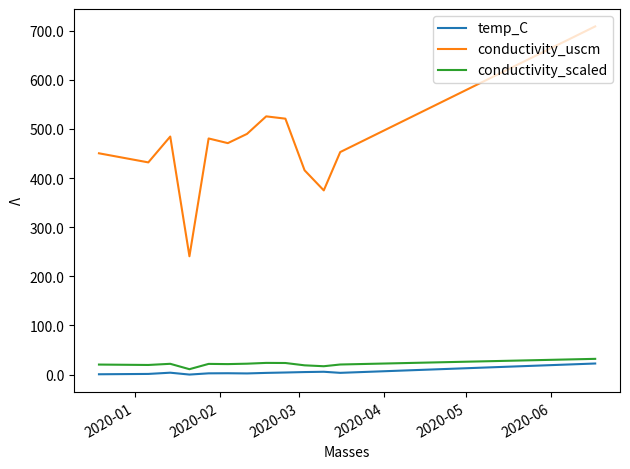

How many values in the temp_C series are below 3?

6